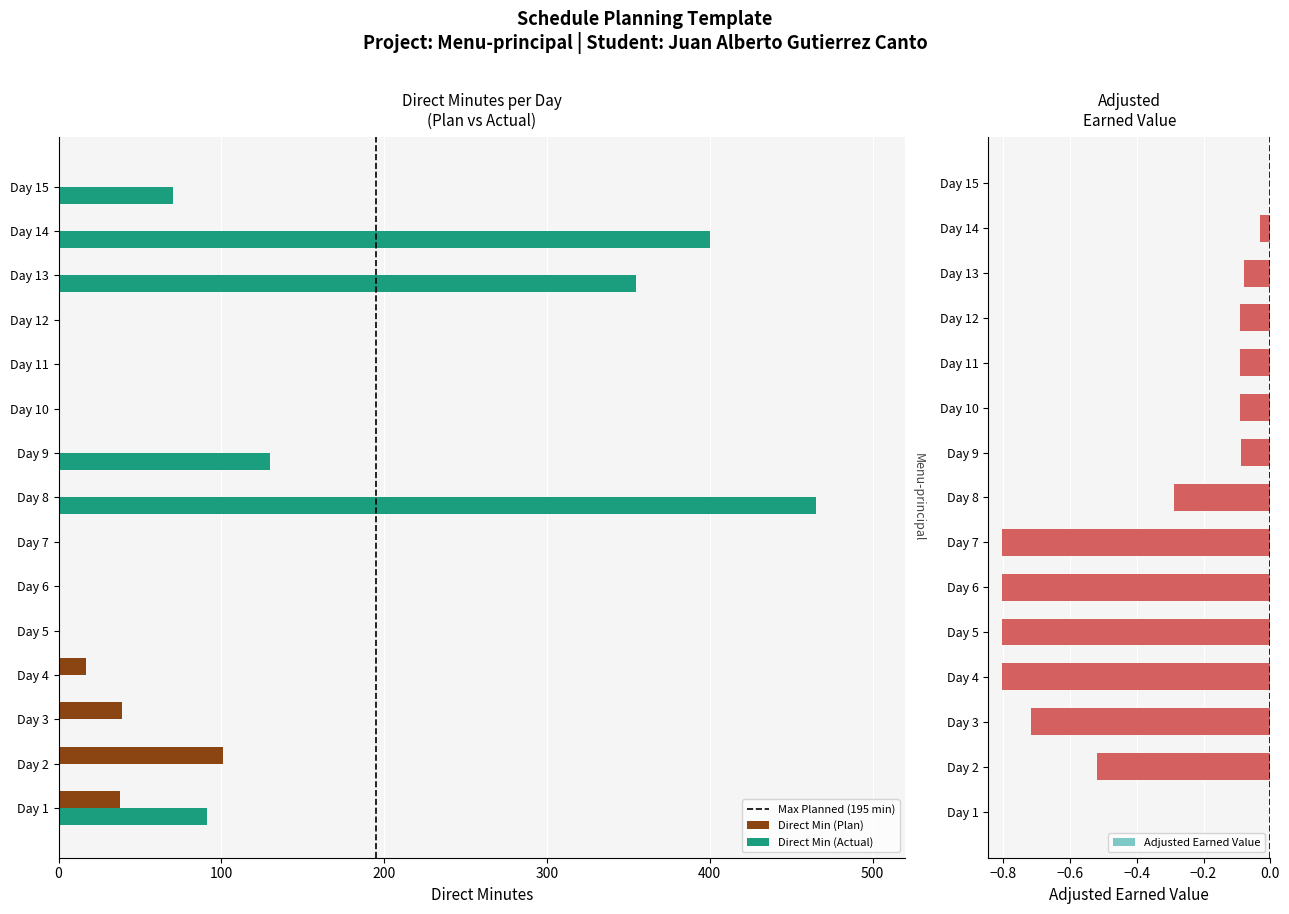

Reading left to right, transcribe all the data shown in this chart.

Direct Min (Plan): Day 1=38.0	Day 2=101.0	Day 3=39.0	Day 4=17.0	Day 5=0.0	Day 6=0.0	Day 7=0.0	Day 8=0.0	Day 9=0.0	Day 10=0.0	Day 11=0.0	Day 12=0.0	Day 13=0.0	Day 14=0.0	Day 15=0.0
Direct Min (Actual): Day 1=91.0	Day 2=0.0	Day 3=0.0	Day 4=0.0	Day 5=0.0	Day 6=0.0	Day 7=0.0	Day 8=465.0	Day 9=130.0	Day 10=0.0	Day 11=0.0	Day 12=0.0	Day 13=355.0	Day 14=400.0	Day 15=70.0
Adjusted Earned Value: Day 1=0.0	Day 2=-0.5	Day 3=-0.7	Day 4=-0.8	Day 5=-0.8	Day 6=-0.8	Day 7=-0.8	Day 8=-0.3	Day 9=-0.1	Day 10=-0.1	Day 11=-0.1	Day 12=-0.1	Day 13=-0.1	Day 14=-0.0	Day 15=0.0